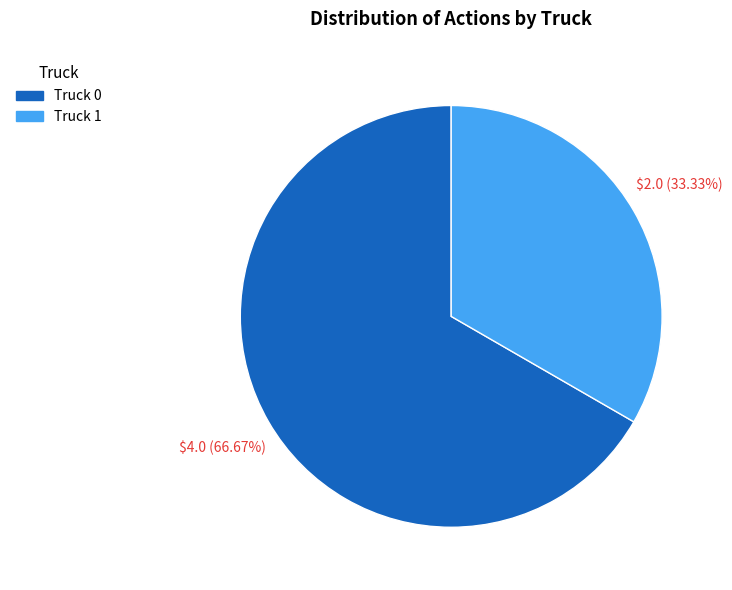

Do Truck 1 and Truck 0 together represent more than half of the pie?

Yes